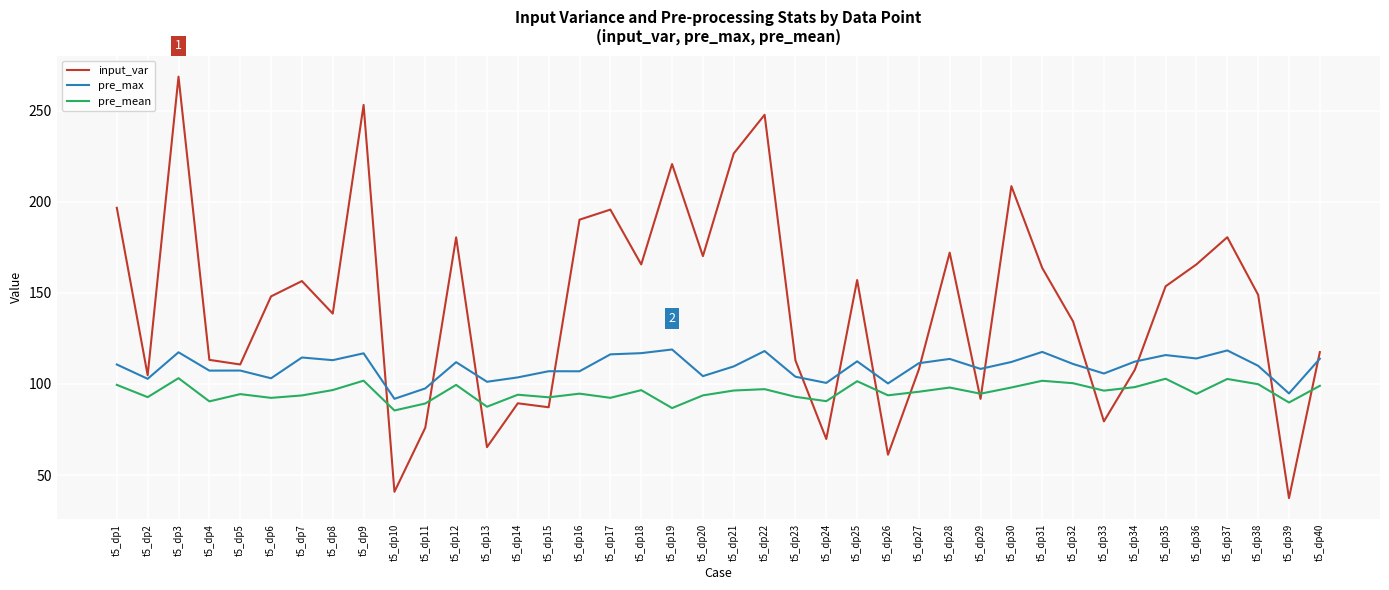

Is it true that pre_mean equals 58.6 at t5_dp37?

False